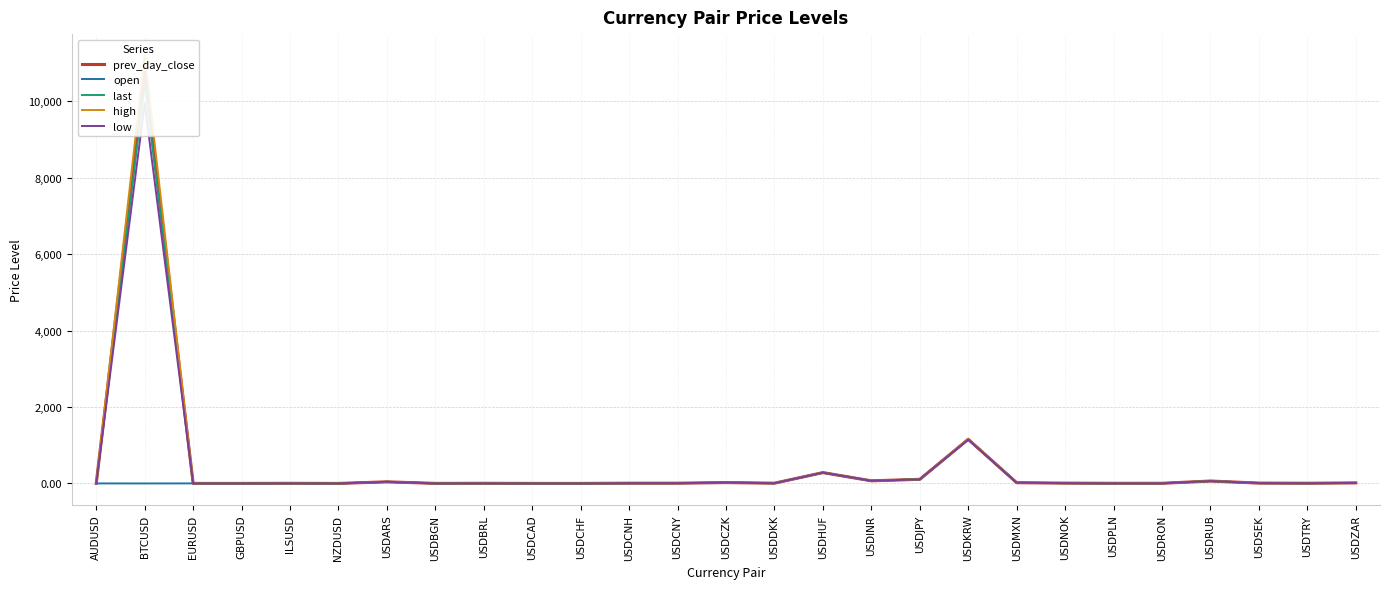

What is the greatest value displayed?

11200.4